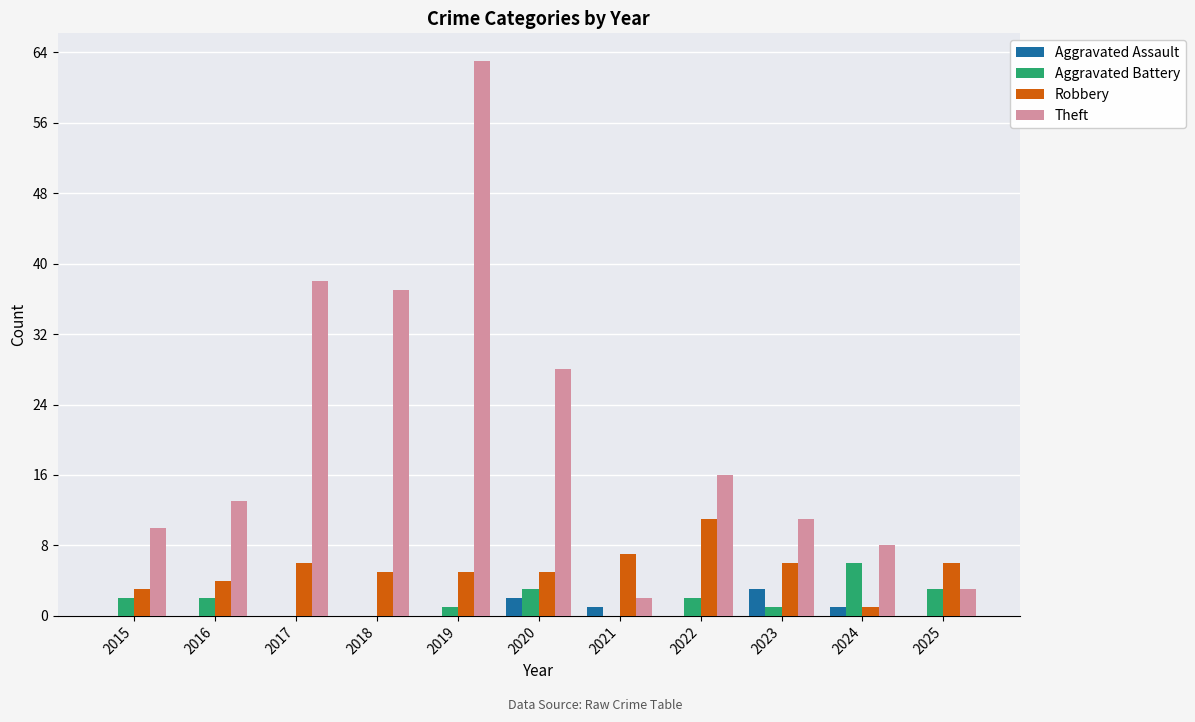

True or false: Theft has a value of 7 at 2016.

False